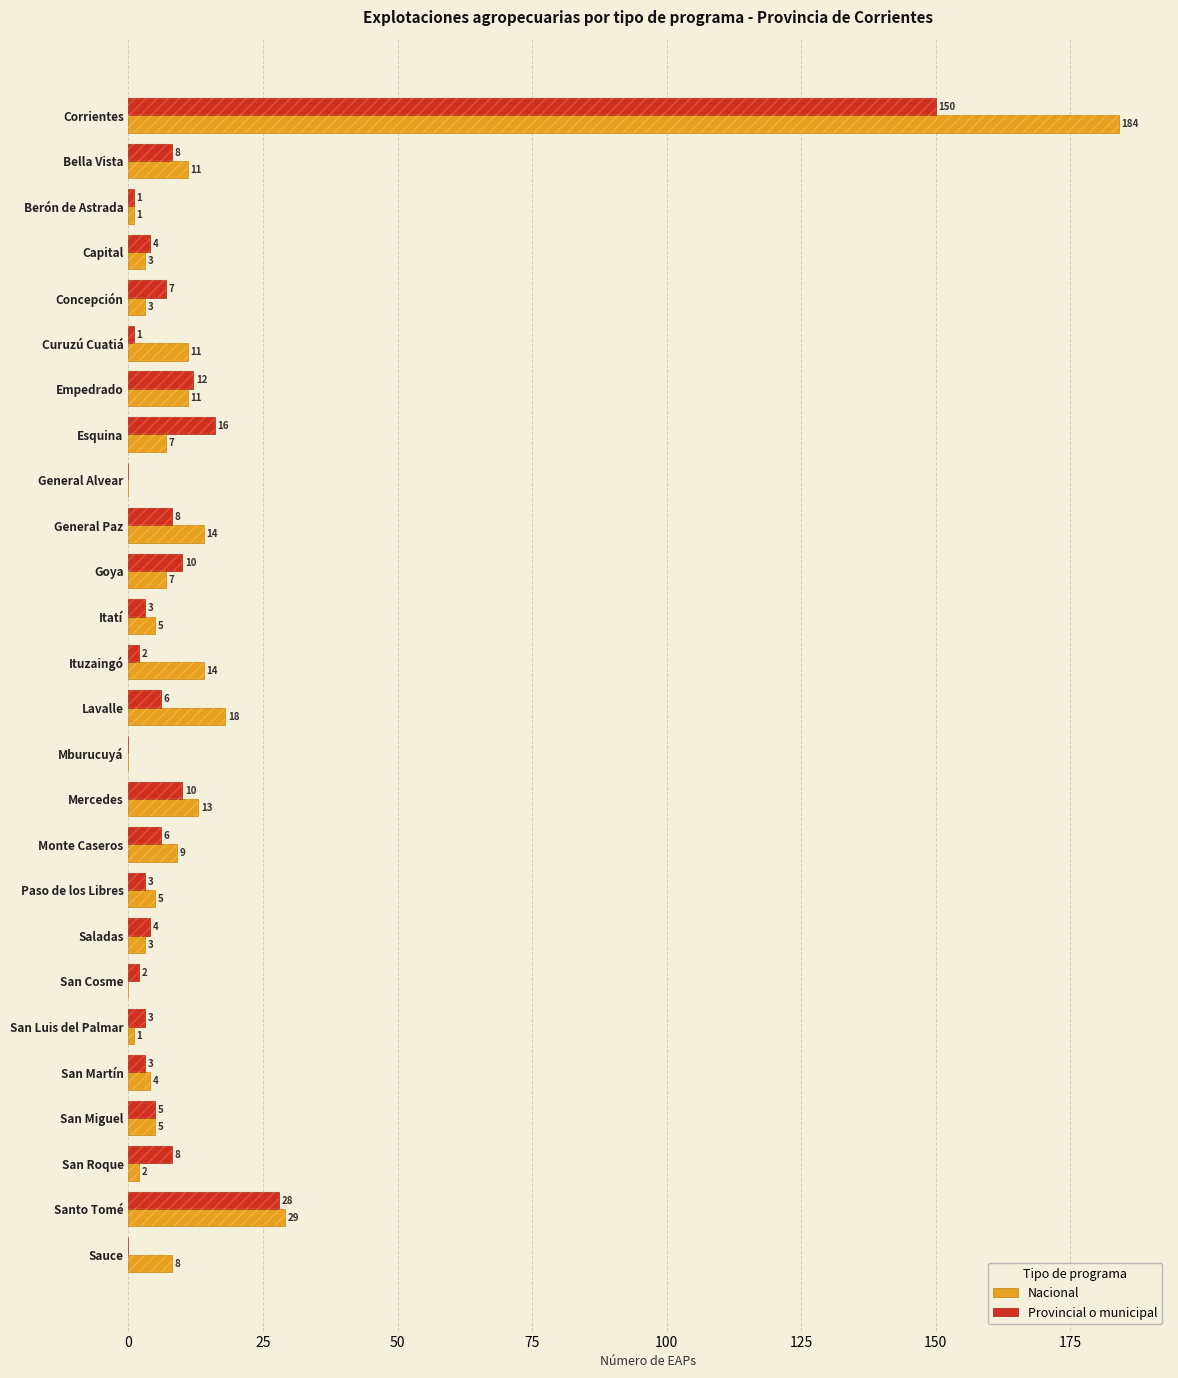

What is the maximum value for Nacional?

184